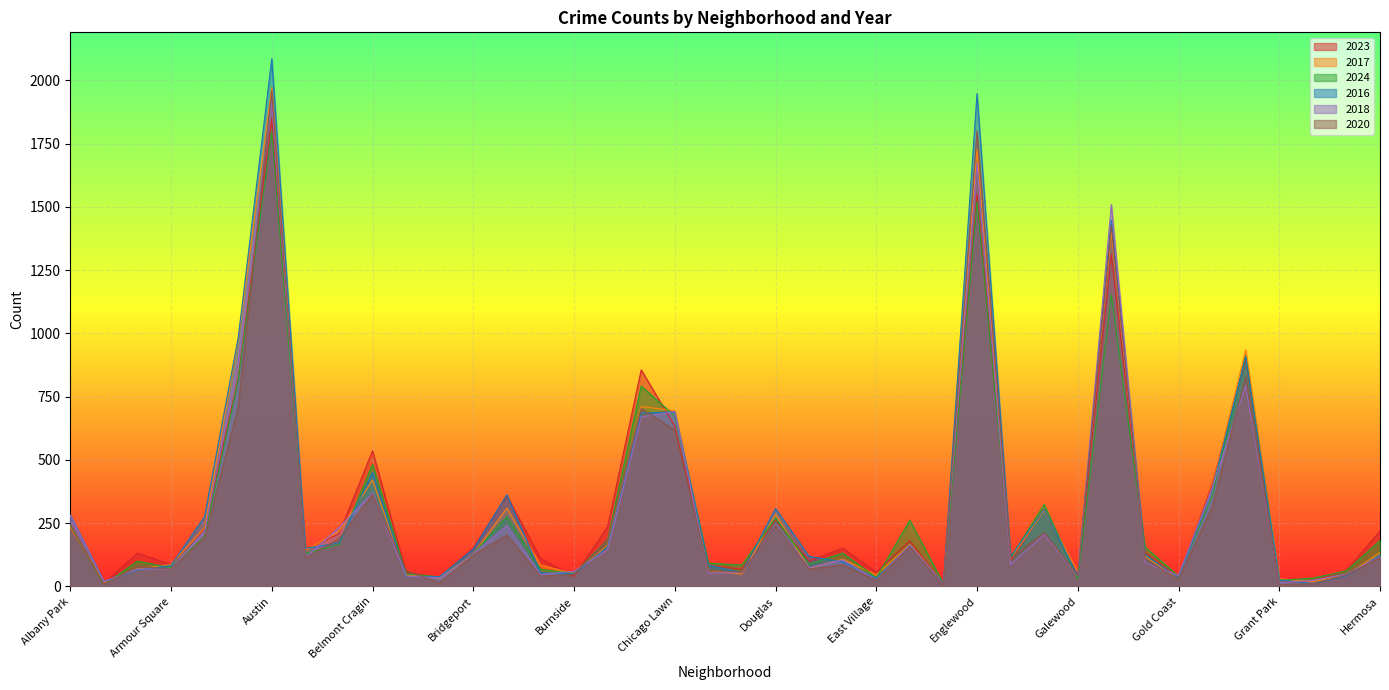

Which series has the widest spread of values?

2016